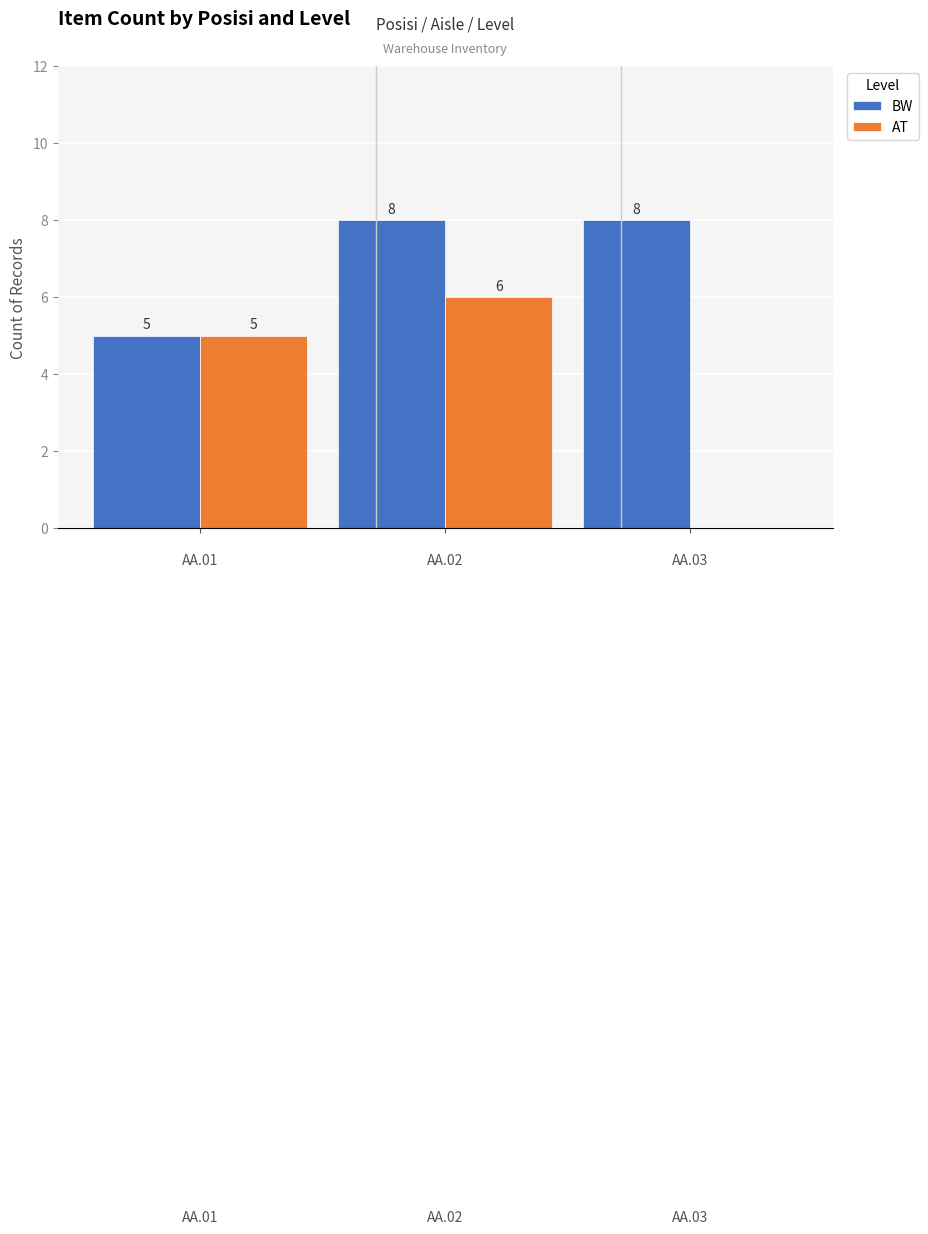

What is the highest value of the BW series?

8